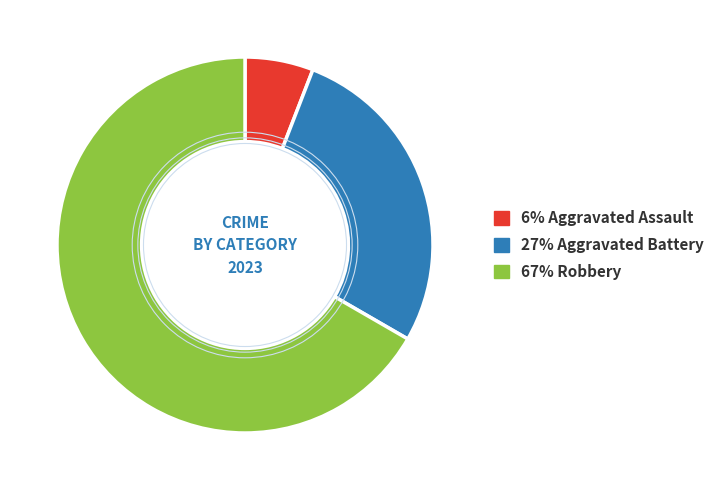

Is there a majority slice in this chart?

Yes